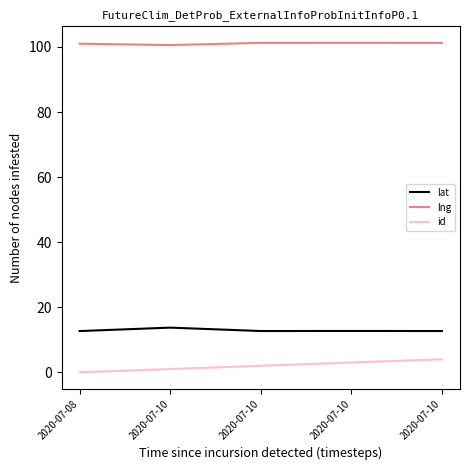

Which series has the widest spread of values?

id